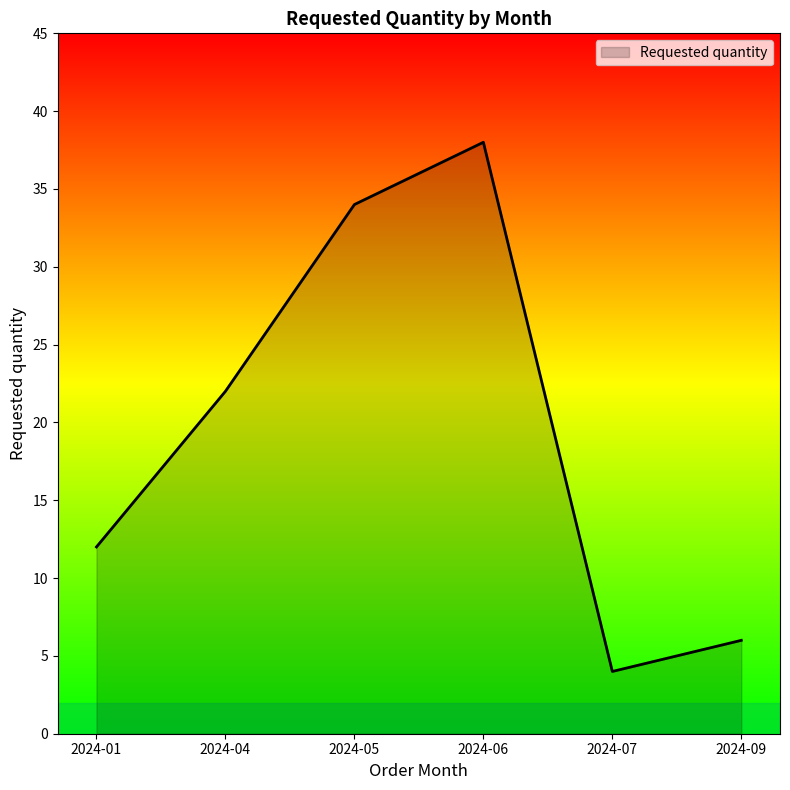

Between 2024-05 and 2024-06, which is larger?

2024-06